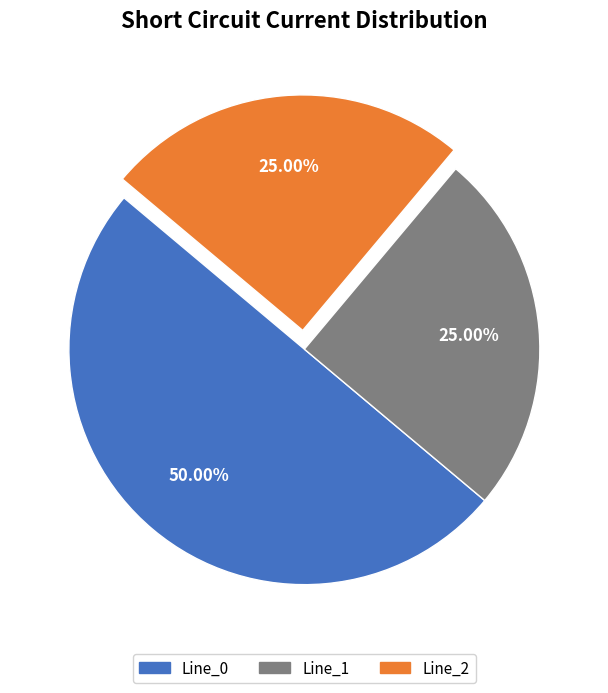

Approximately how many times larger is the value at Line_1 compared to Line_0?

0.5